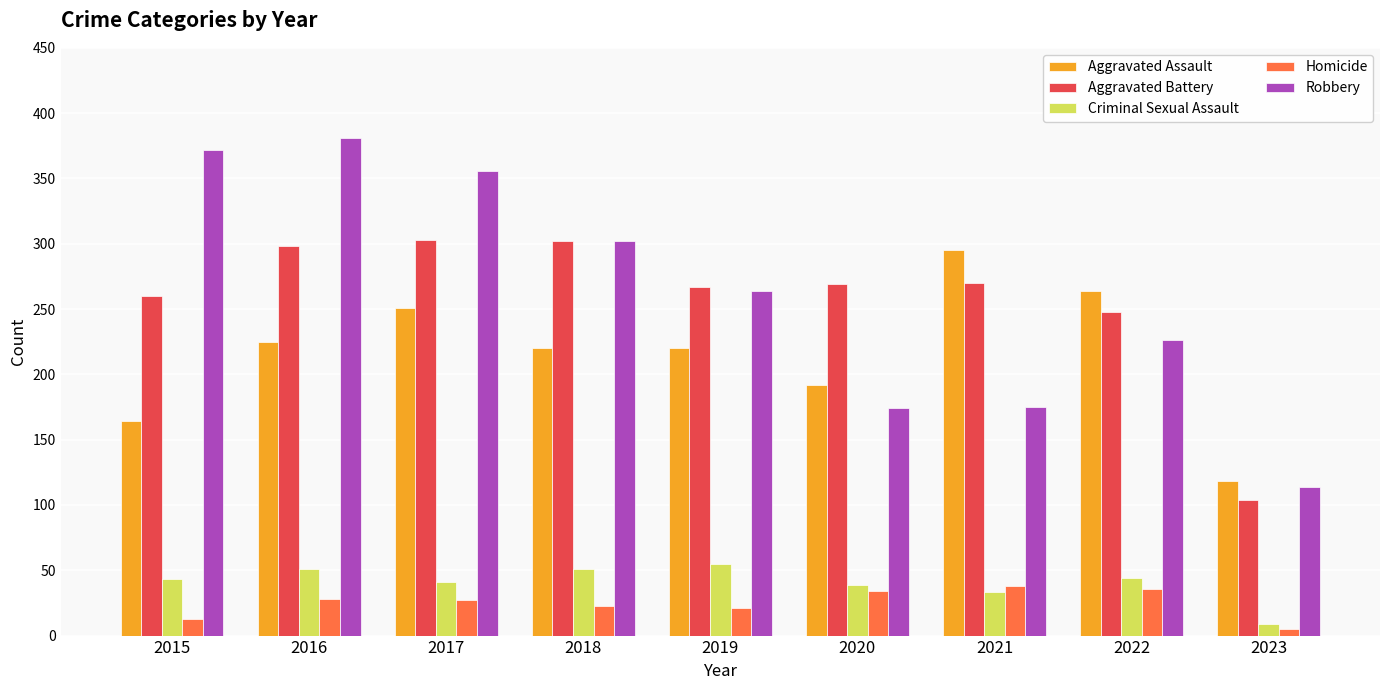

True or false: Robbery has a value of 126 at 2018.

False